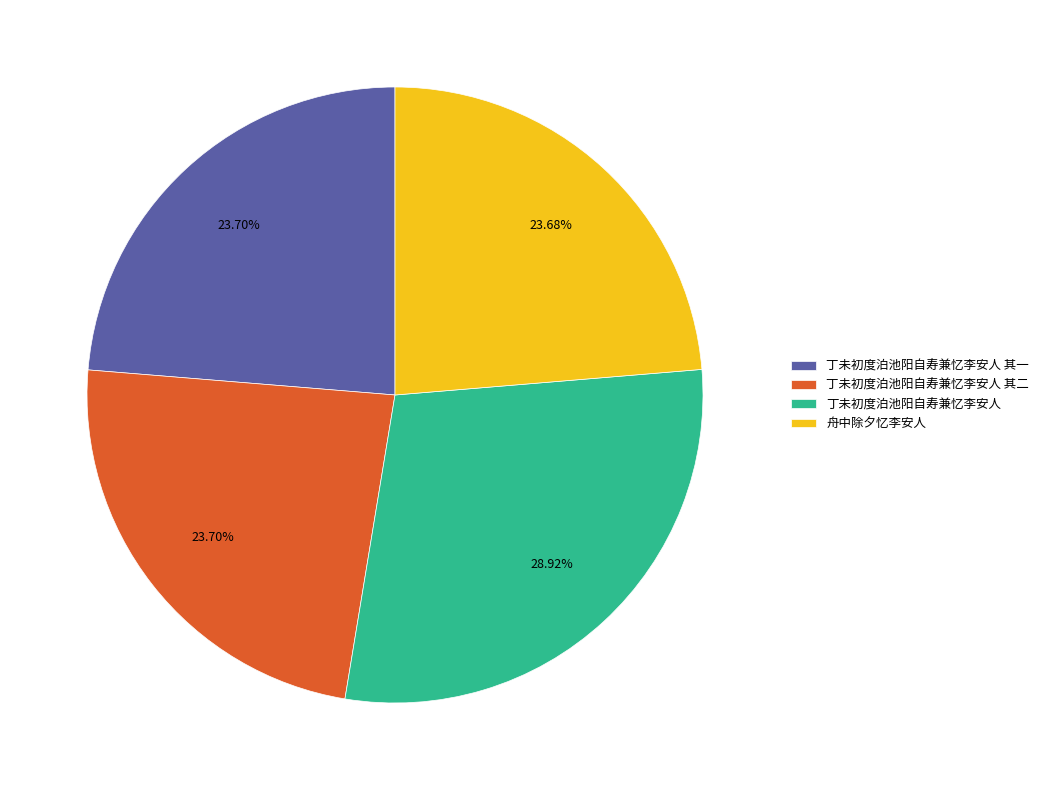

Count the number of slices in the pie.

4